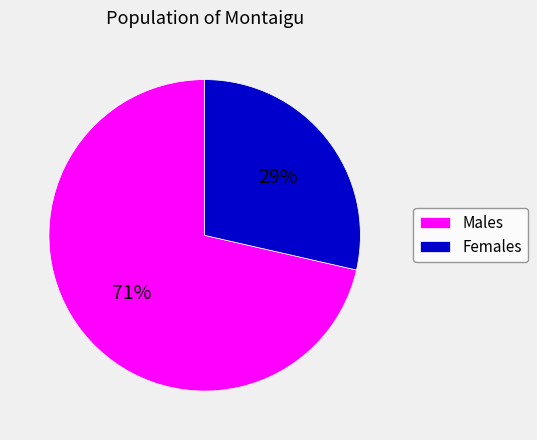

Is there a majority slice in this chart?

Yes